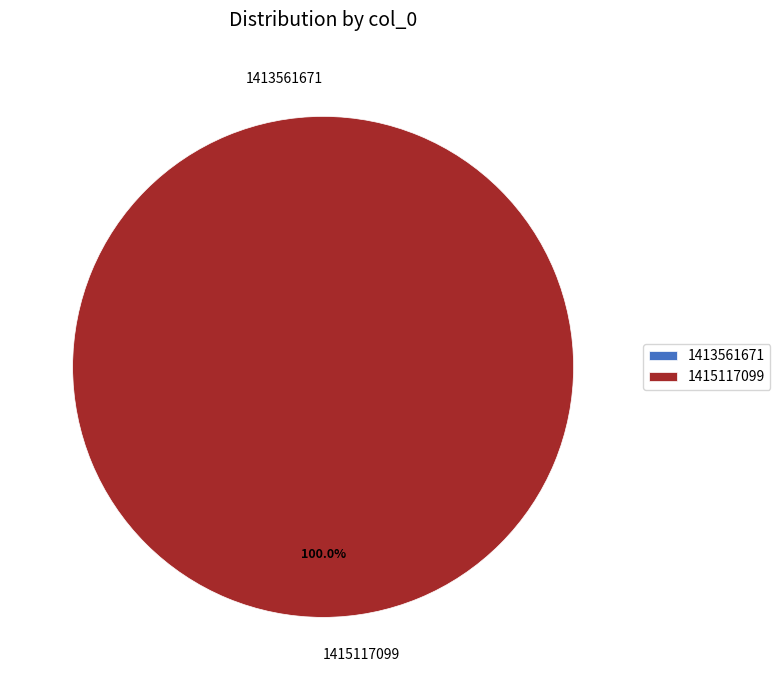

Is 1413561671 the majority of the pie?

No